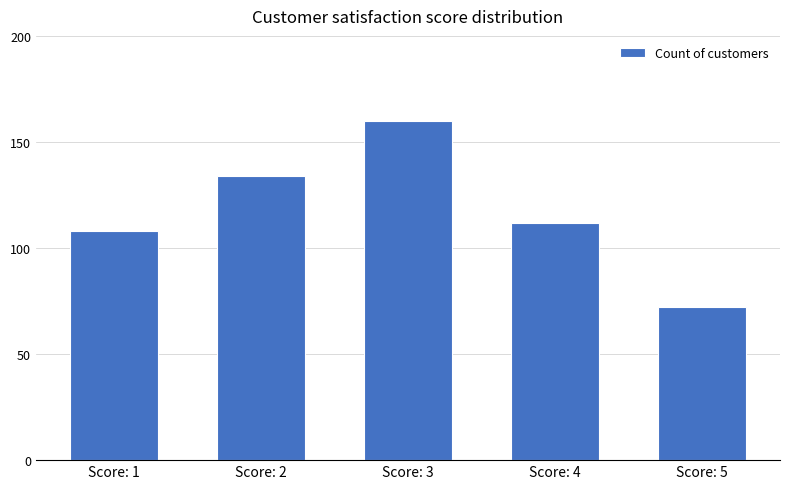

Rank the categories by value from lowest to highest.

Score: 5, Score: 1, Score: 4, Score: 2, Score: 3